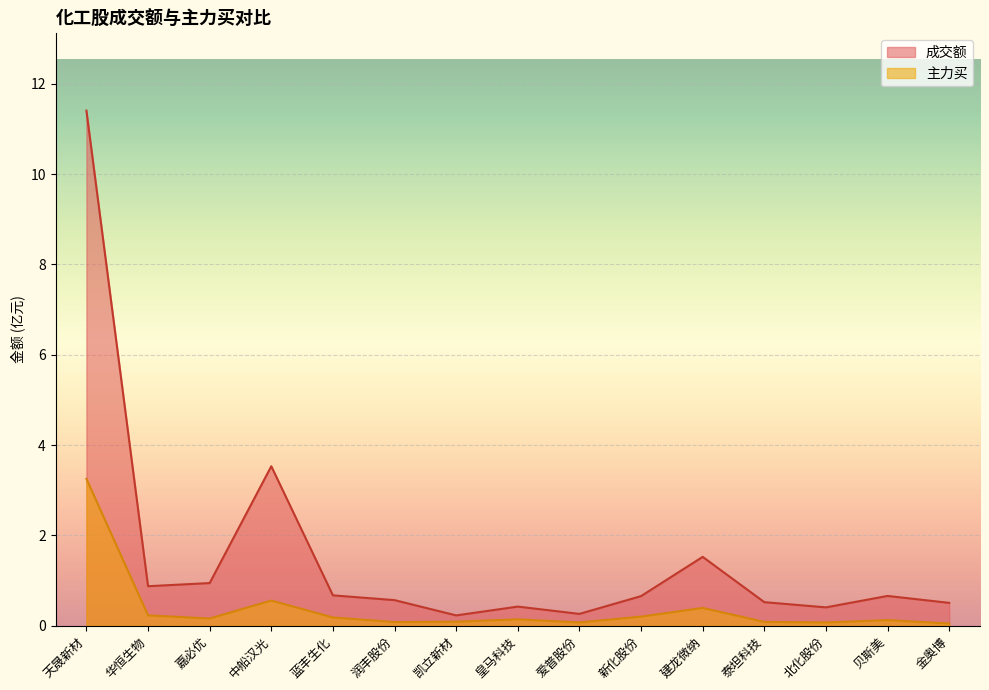

Which category has the highest value in the 成交额 series?

天晟新材